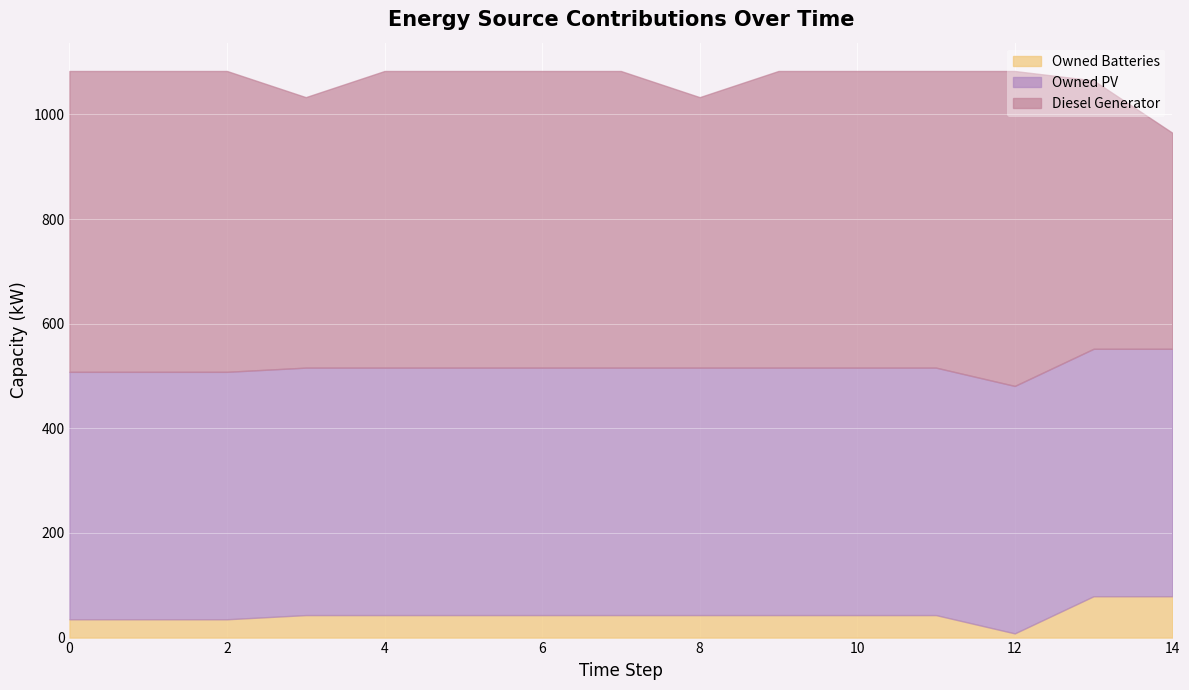

Which series changed the most between 5 and 13?

Diesel Generator